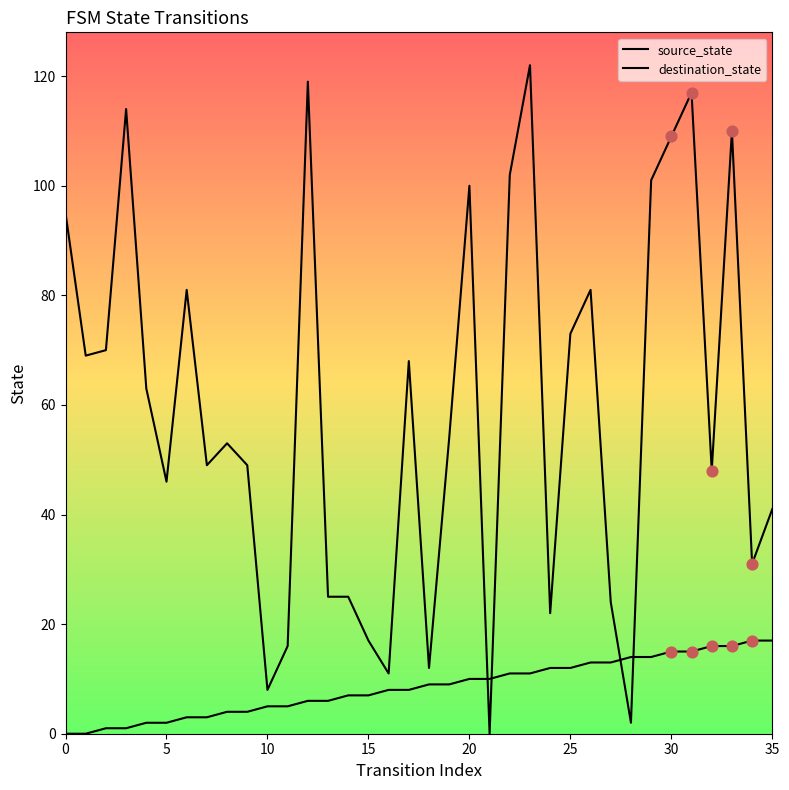

How many lines are shown in the chart?

2